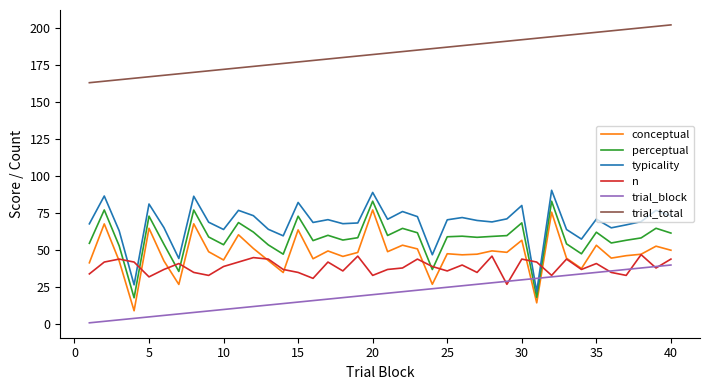

What are all the series names shown in the legend?

conceptual, perceptual, typicality, n, trial_block, trial_total